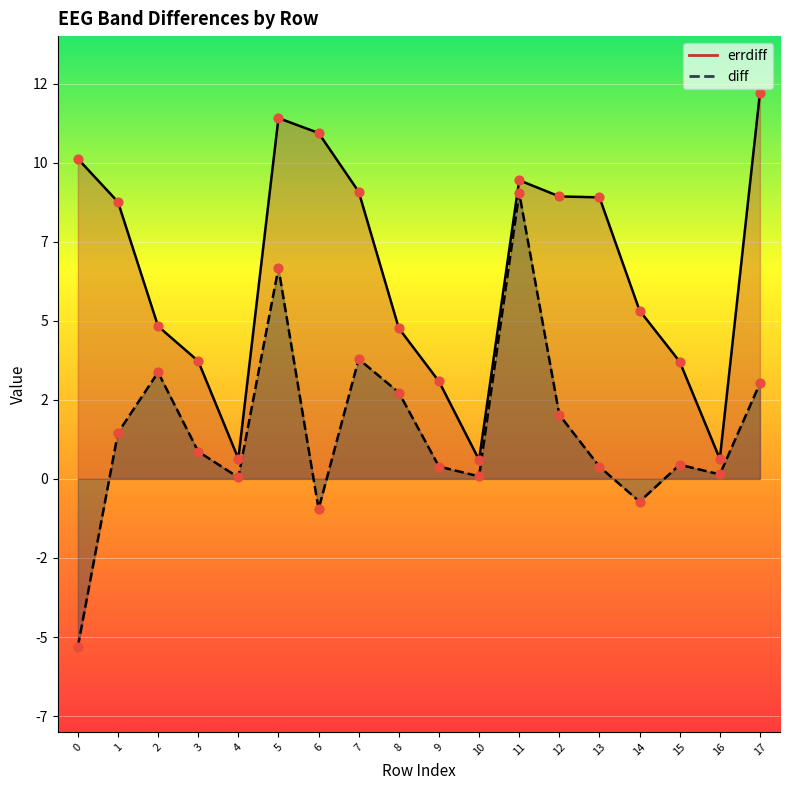

At which category is the sum across all series the highest?

11